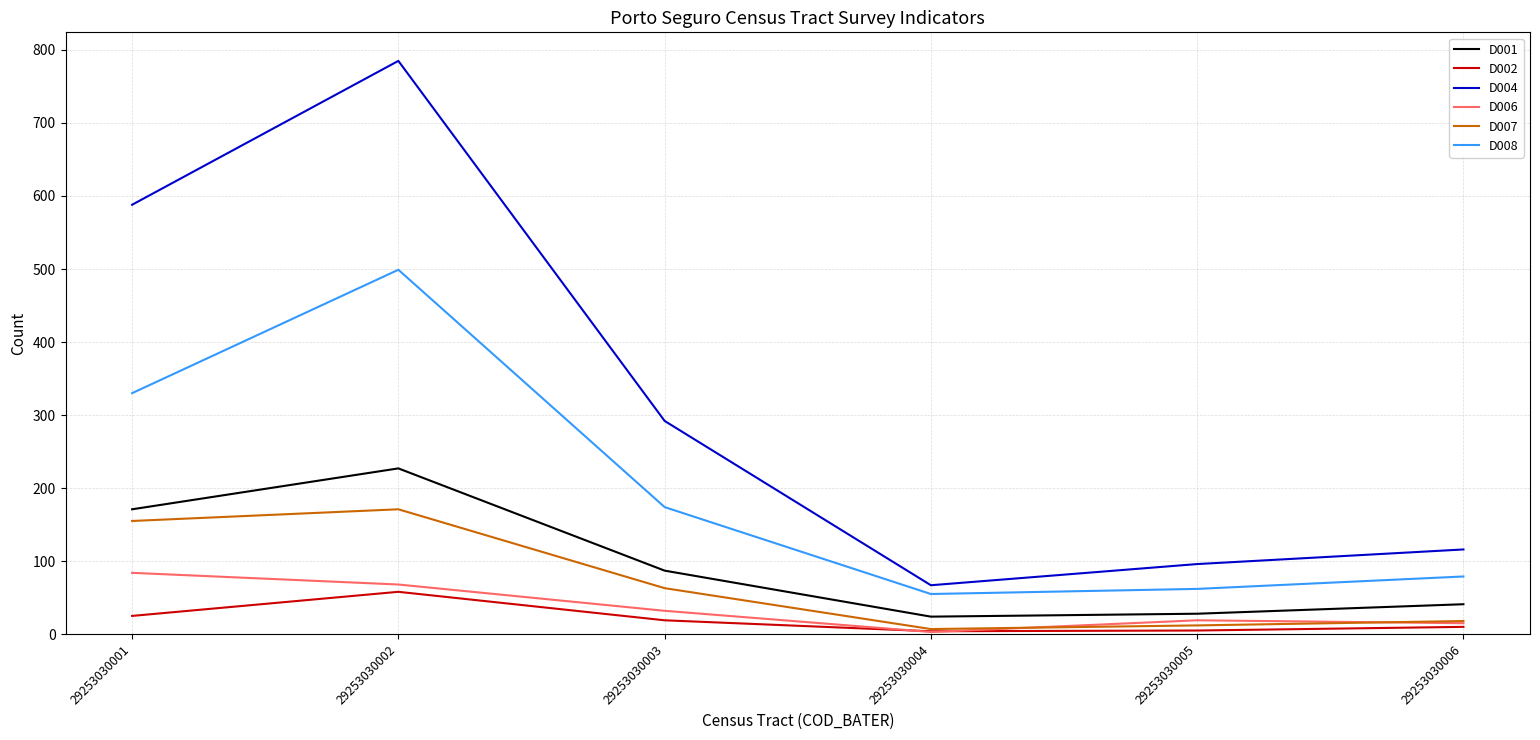

What are all the series names shown in the legend?

D001, D002, D004, D006, D007, D008